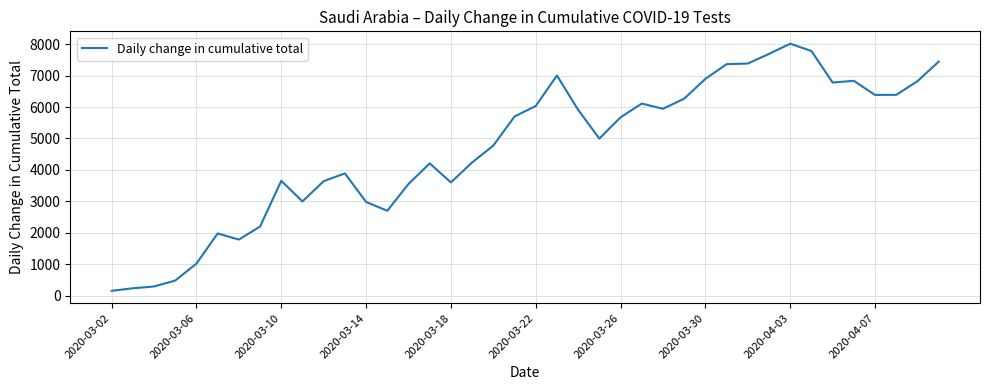

What is the greatest value displayed?

8012